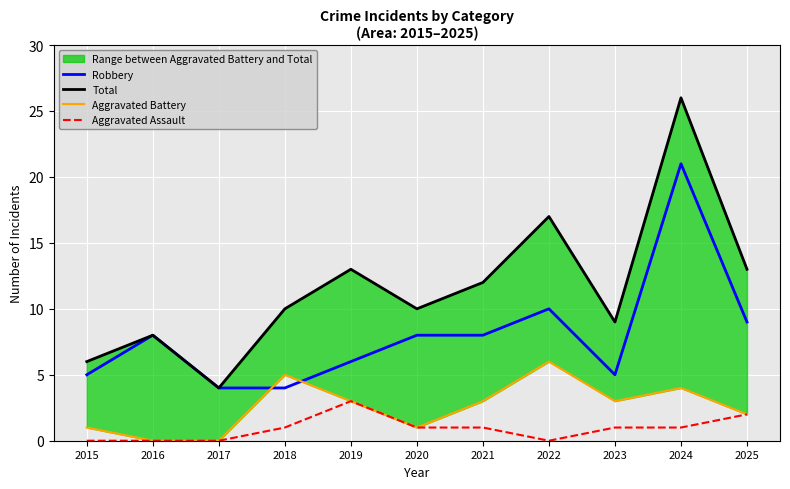

What is the approximate value of Aggravated Assault at 2021?

1